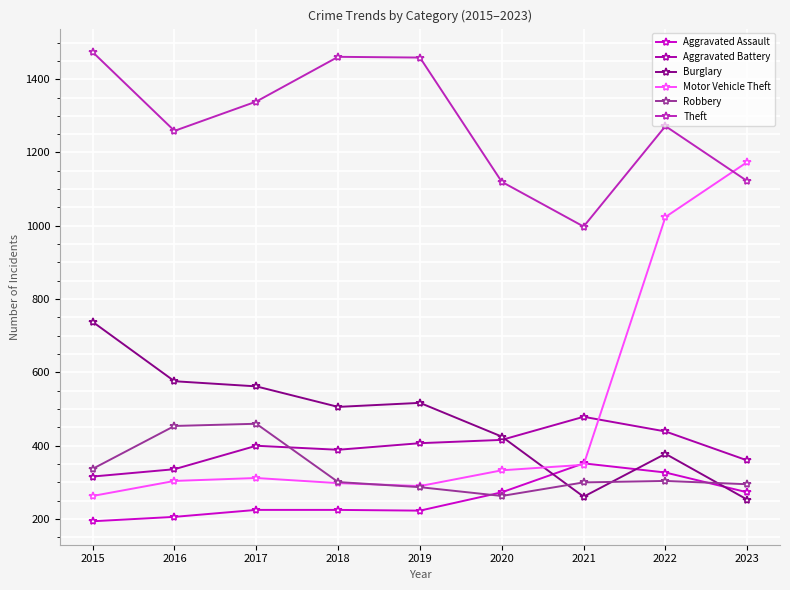

The value of Robbery at 2015 is 337. True or false?

True